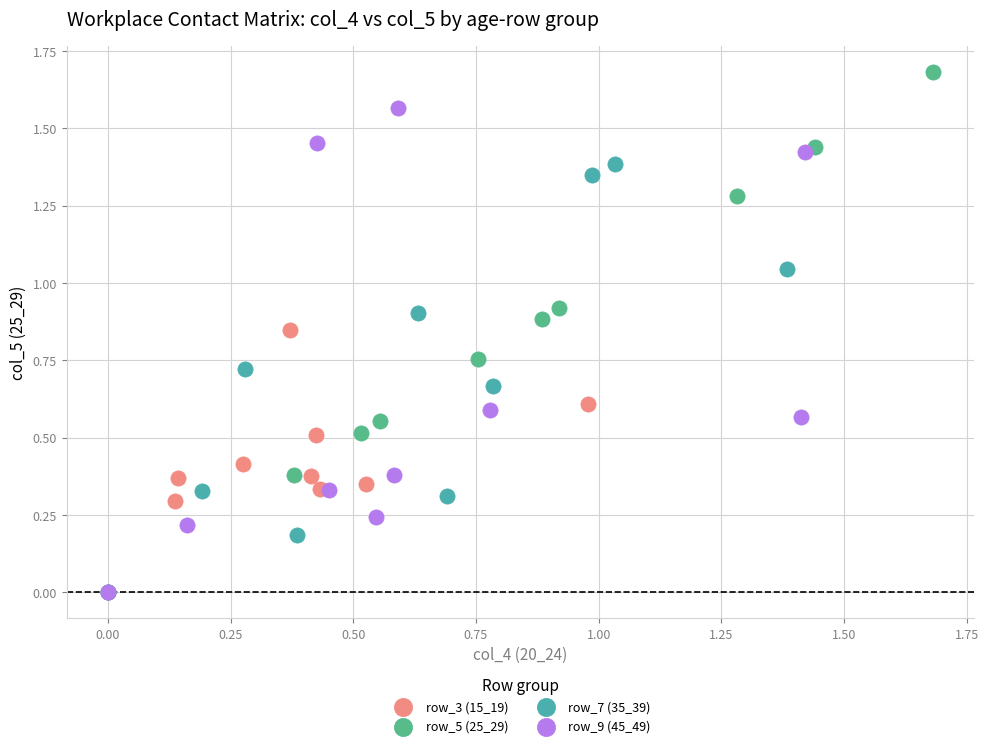

What are all the series names shown in the legend?

row_3 (15_19), row_5 (25_29), row_7 (35_39), row_9 (45_49)